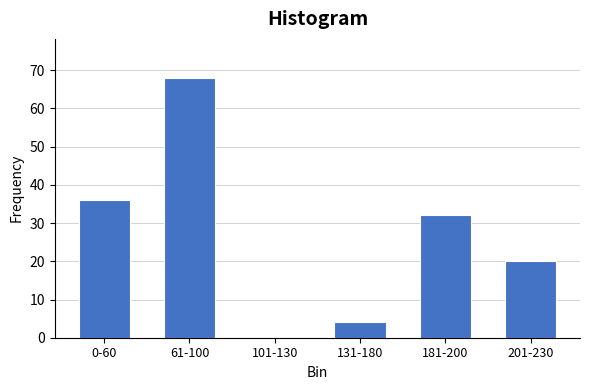

Reading right to left, extract all data points from this chart.

201-230=20	181-200=32	131-180=4	101-130=0	61-100=68	0-60=36